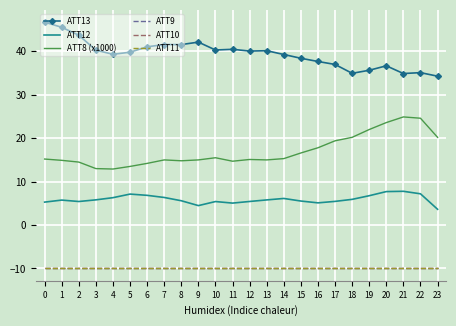

What is the difference between the maximum and second lowest values in the ATT12 series?

3.3